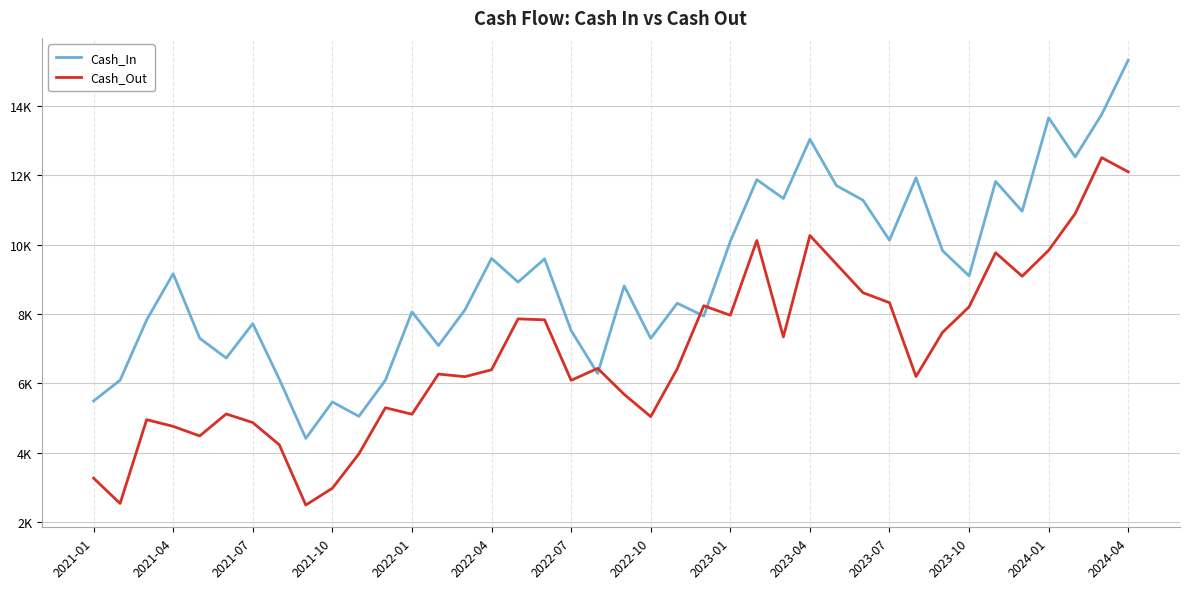

What are all the series names shown in the legend?

Cash_In, Cash_Out